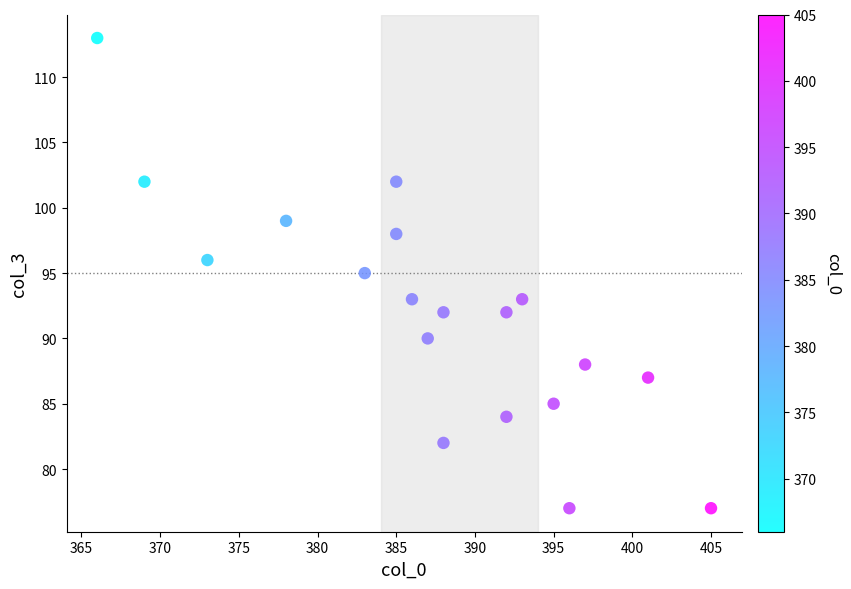

What is the range of X values (max minus min)?

39